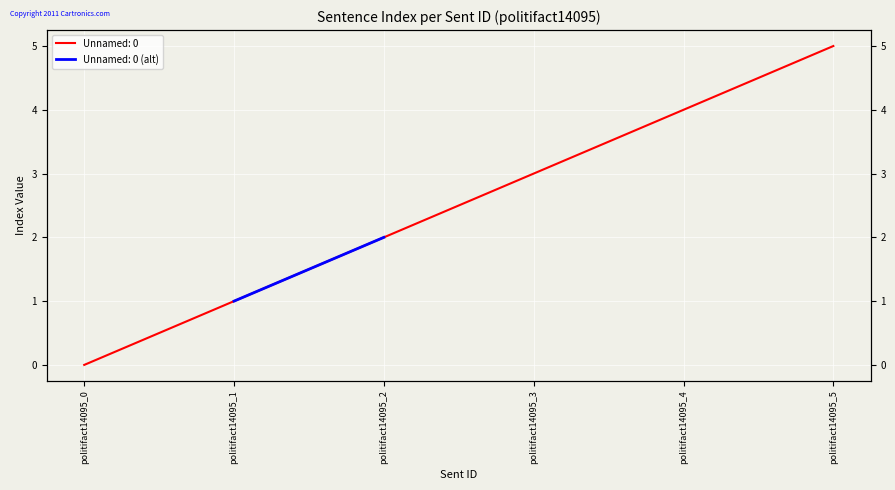

What is the sum of all values?

15